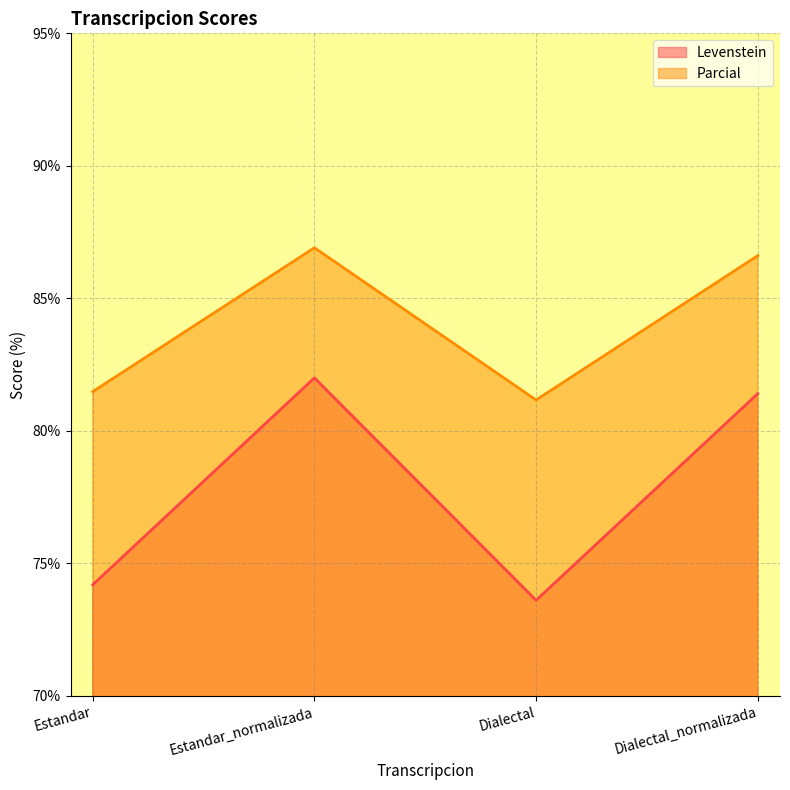

In Levenstein, how many points are lower than both neighbors (excluding endpoints)?

1